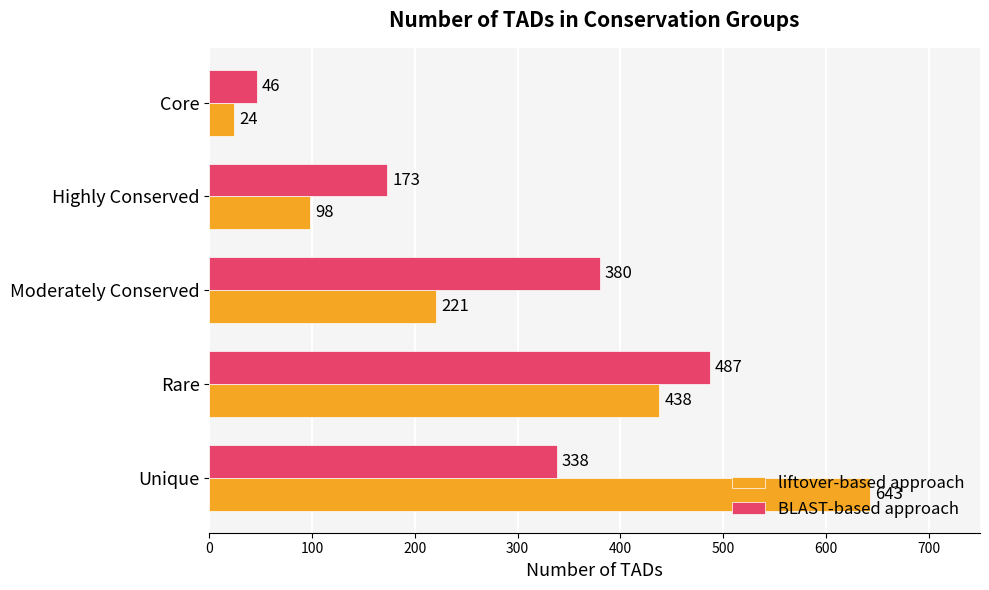

Read the BLAST-based approach value at Moderately Conserved.

380